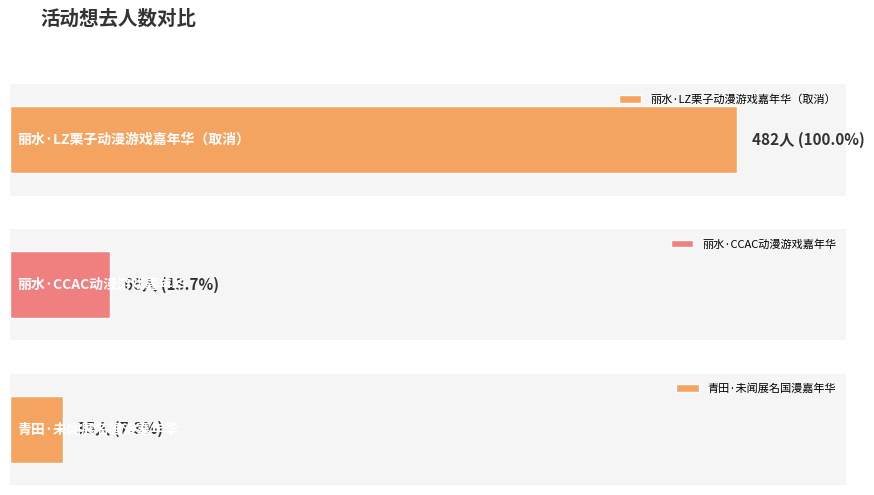

How many data points are less than 66?

1